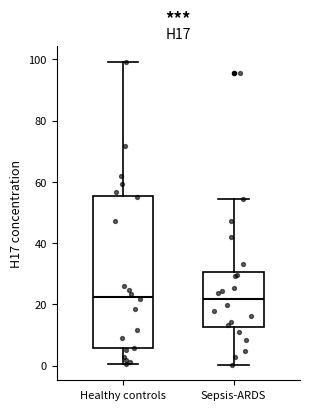

Reading left to right, read every box against the y-axis: the position of its median line, the range the box covers, and the ends of its whiskers. The values are not printed on the chart, so give them approximately, as read against the axis.

Healthy controls: median 22, box 6 to 56, whiskers 0 to 100
Sepsis-ARDS: median 22, box 12 to 30, whiskers 0 to 54